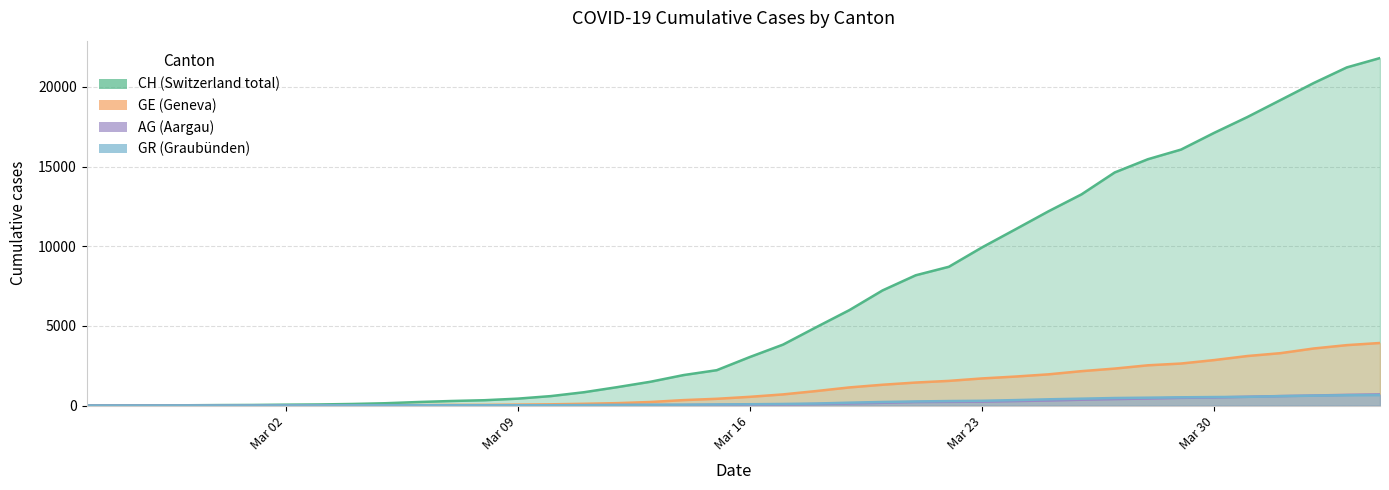

Reading right to left, extract all data points from this chart.

CH: 21808	21221	20239	19172	18106	17114	16064	15458	14628	13254	12187	11051	9926	8710	8176	7226	5990	4918	3826	3048	2220	1914	1494	1156	838	595	435	336	287	223	146	100	70	56	38	31	19	9	5	0
GE: 3928	3793	3582	3289	3109	2855	2638	2527	2321	2160	1959	1820	1703	1549	1445	1307	1139	911	701	549	425	343	224	153	112	79	59	44	42	29	20	15	13	10	9	8	4	1	1	0
AG: 702	673	631	596	554	506	485	444	407	367	318	283	245	235	223	175	134	96	69	56	43	33	30	27	20	18	15	14	14	12	11	10	7	7	4	3	1	1	1	0
GR: 657	649	622	592	547	535	519	495	474	433	393	343	300	284	258	226	182	128	101	84	71	56	53	43	31	22	18	18	17	16	14	12	9	9	6	6	6	2	2	0